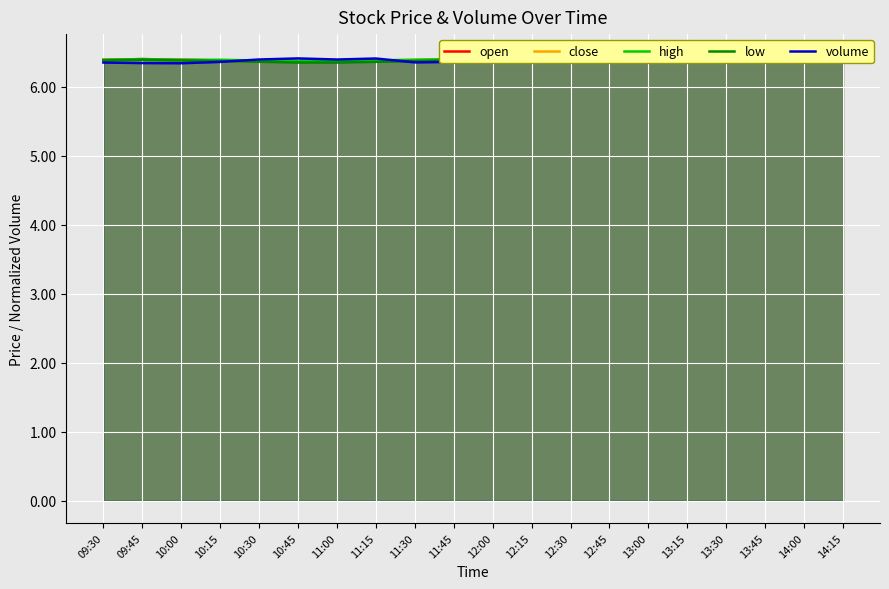

Rank the categories by high value from highest to lowest.

12:15, 12:30, 14:15, 12:00, 12:45, 14:00, 09:45, 11:45, 13:00, 13:15, 13:45, 09:30, 10:00, 10:15, 11:30, 13:30, 10:30, 11:15, 10:45, 11:00